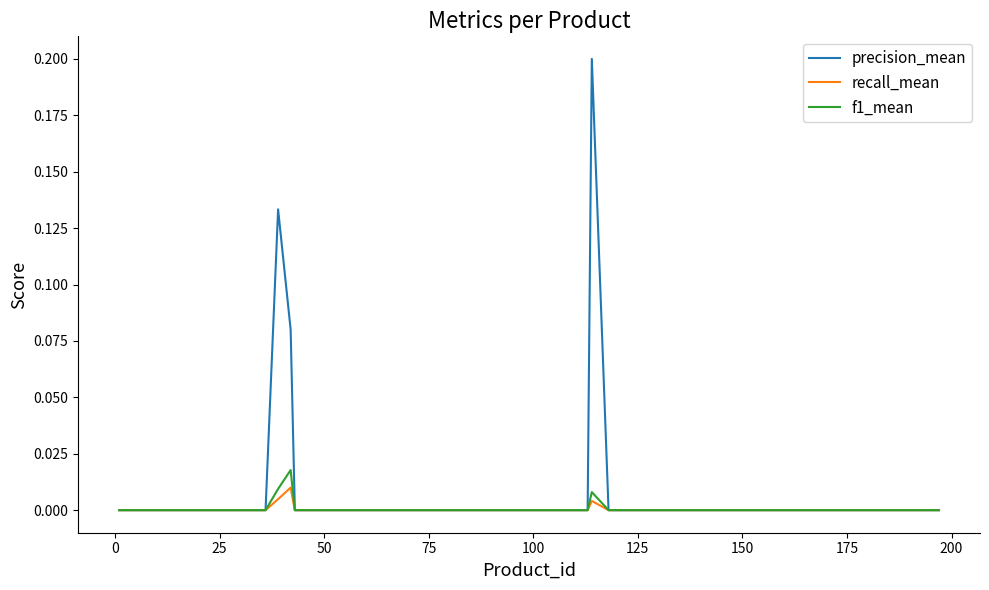

How many recall_mean values are between 0 and 1?

38